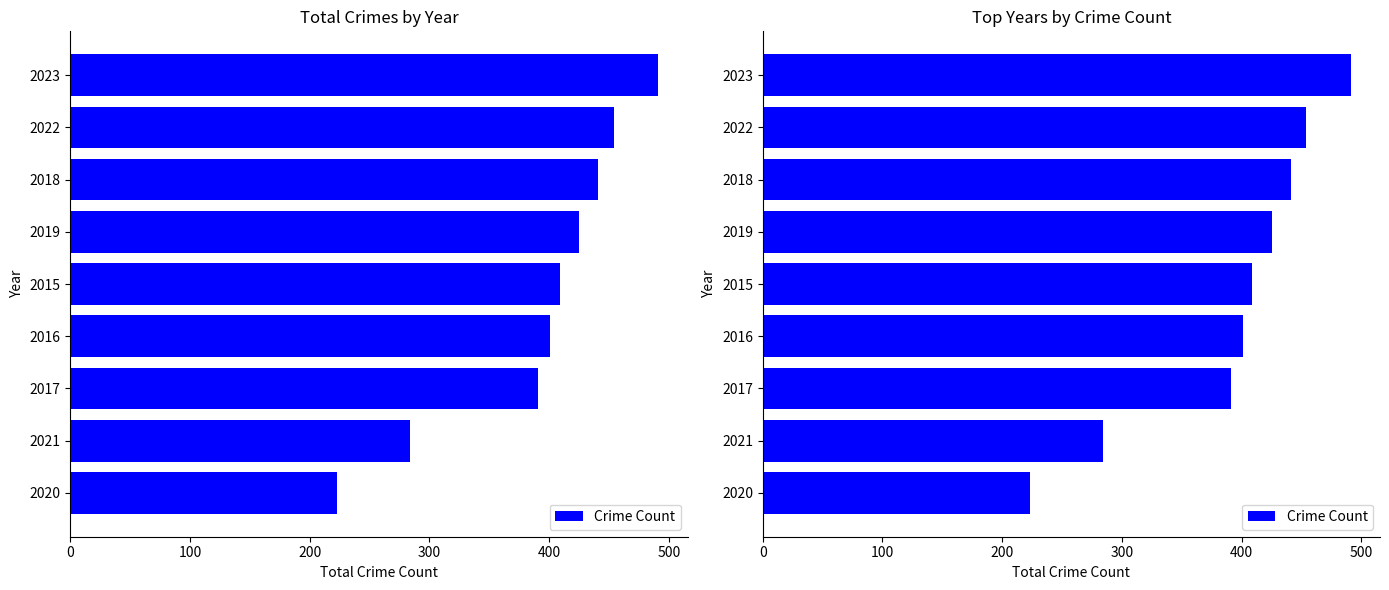

What is the sum of all values?

3519